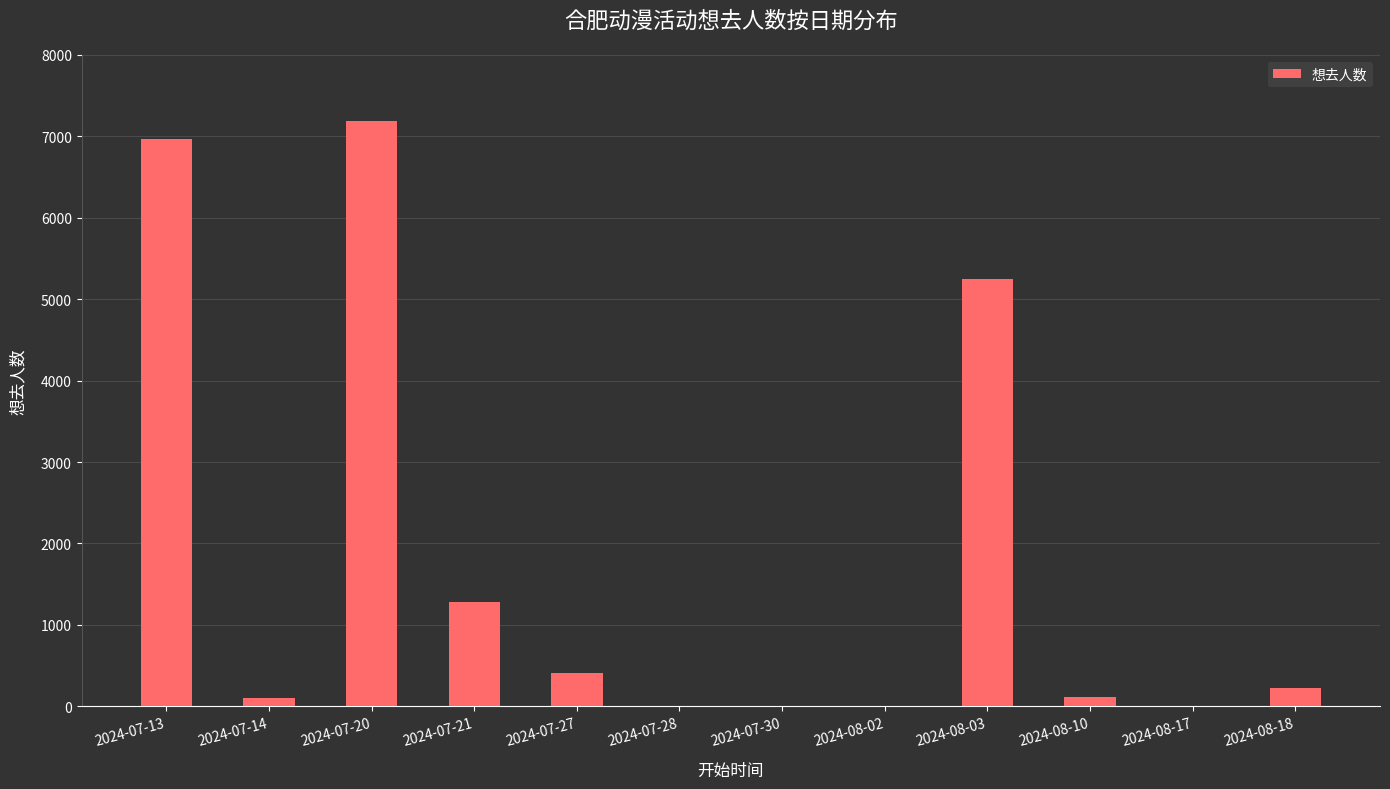

What is the sum of the values at 2024-07-13 and 2024-07-14?

7060